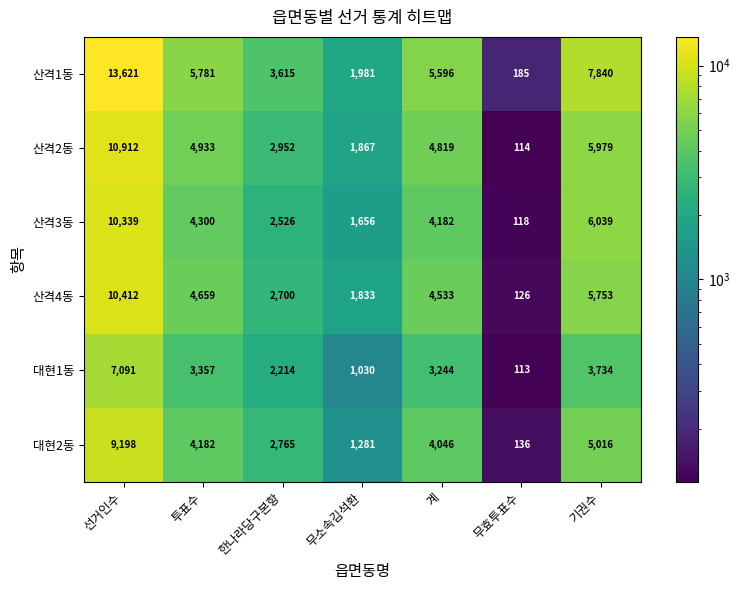

What is the difference between the maximum and minimum values in the 산격3동 series?

10221